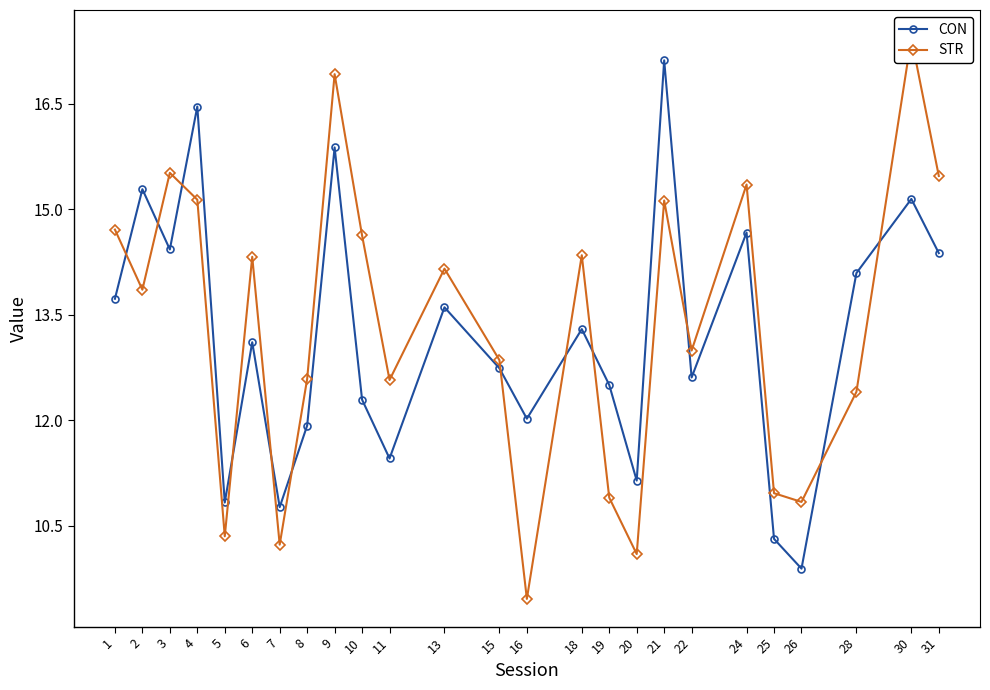

After their last crossing, which series has the higher values: STR or CON?

STR